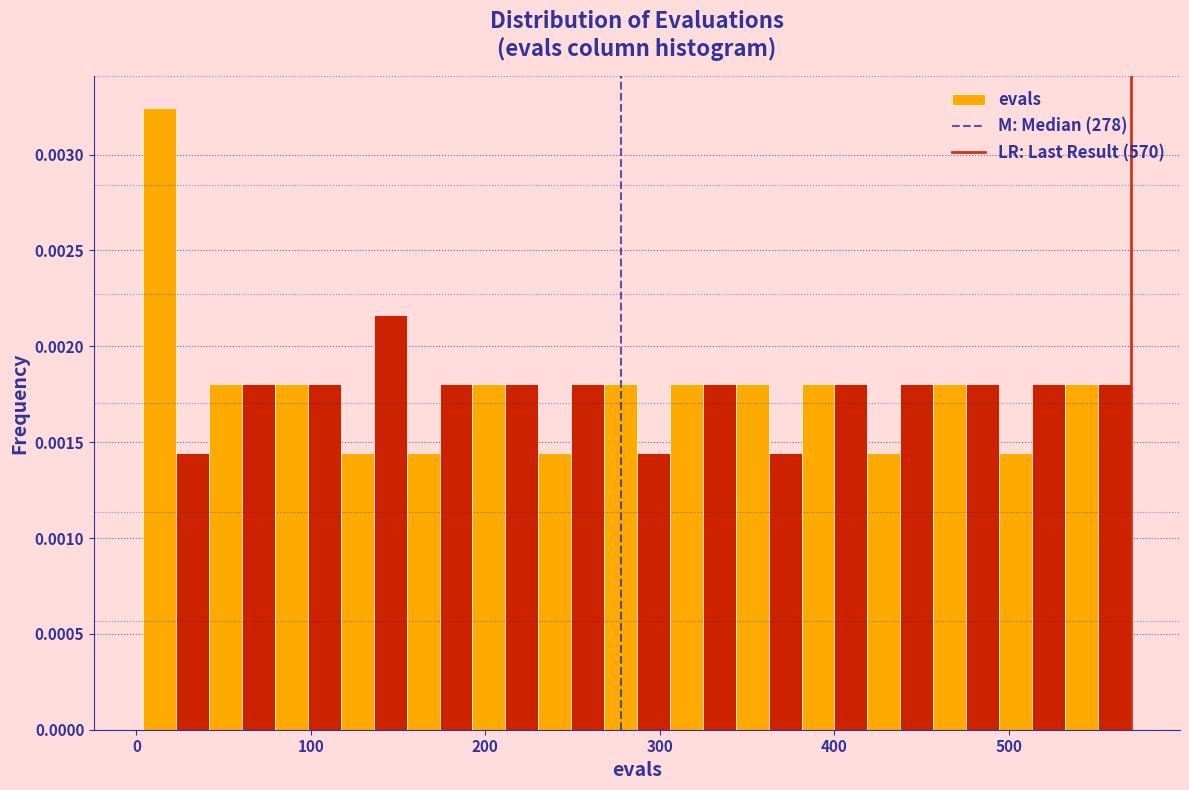

Around what value on the x-axis is the tallest bar? Give the approximate position of its centre, as read against the axis.

10